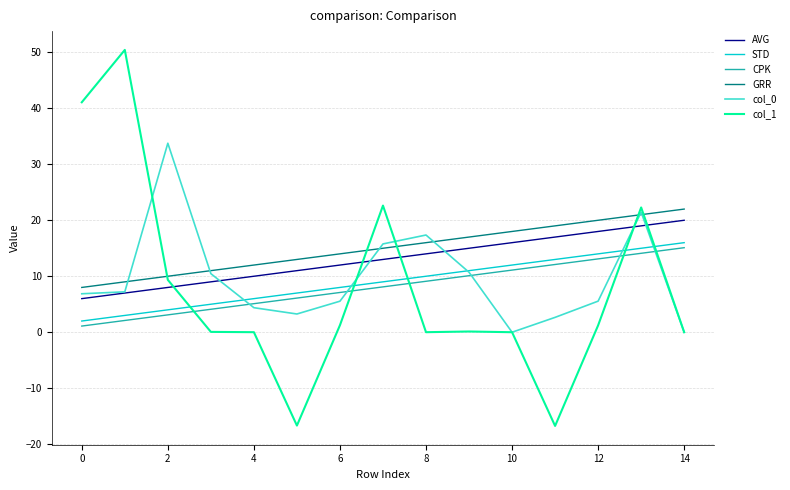

True or false: AVG and CPK cross at least once.

False